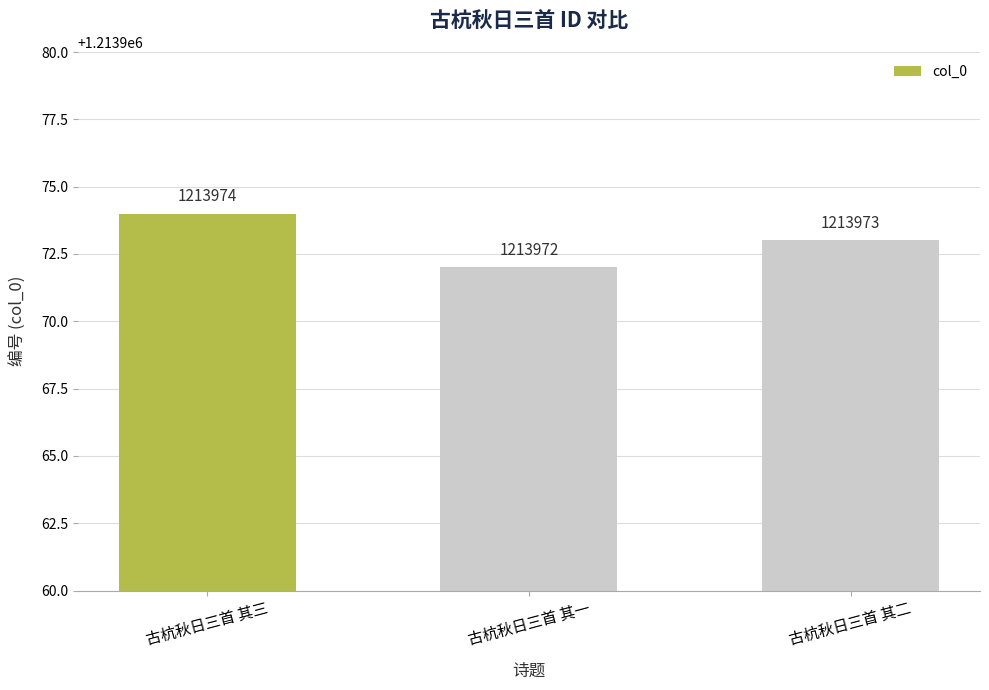

Count the values in the range 1213972 to 1213974.

3